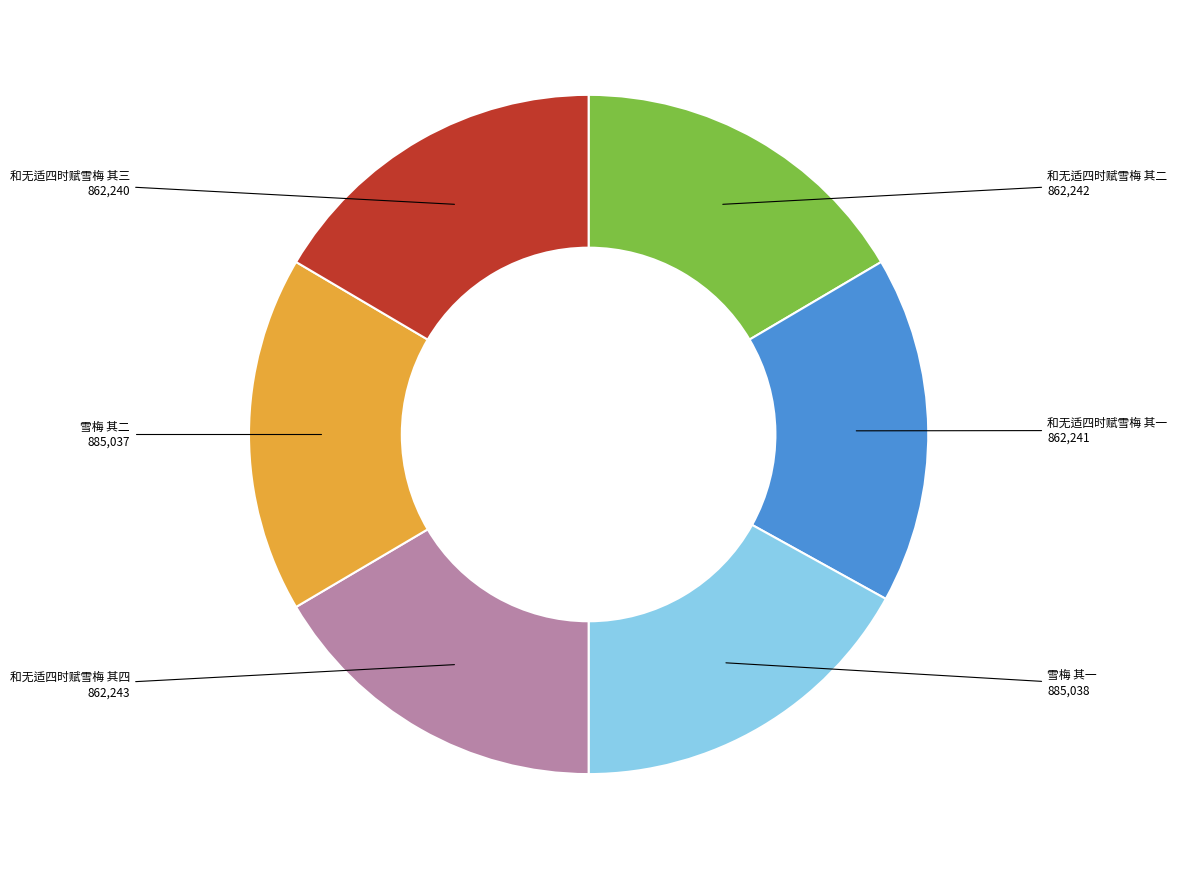

Is there any slice that represents more than half of the pie?

No